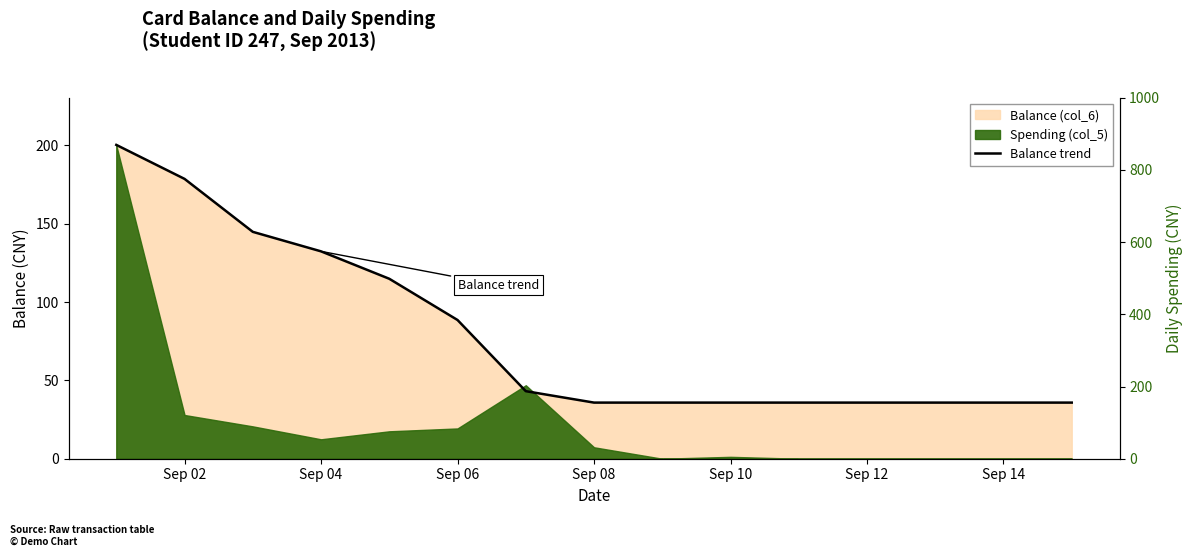

What is the average value?

79.3